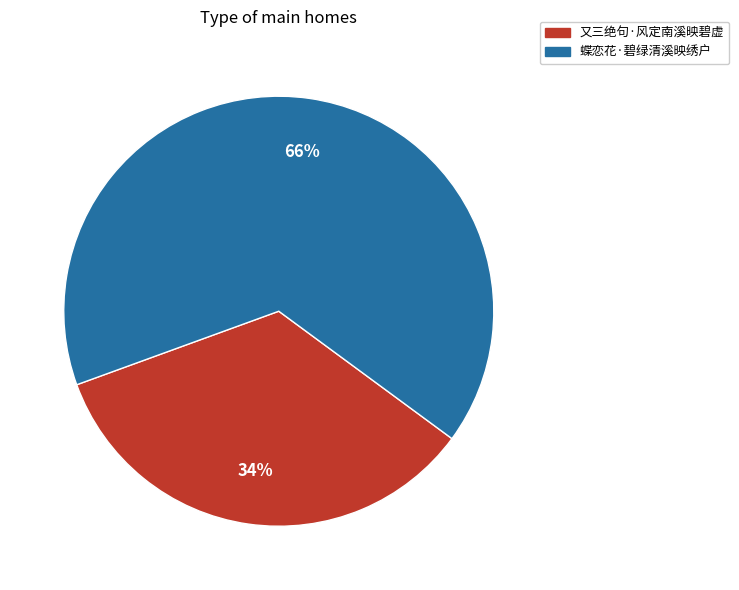

To the nearest percent, what portion does 又三绝句·风定南溪映碧虚 represent?

34%